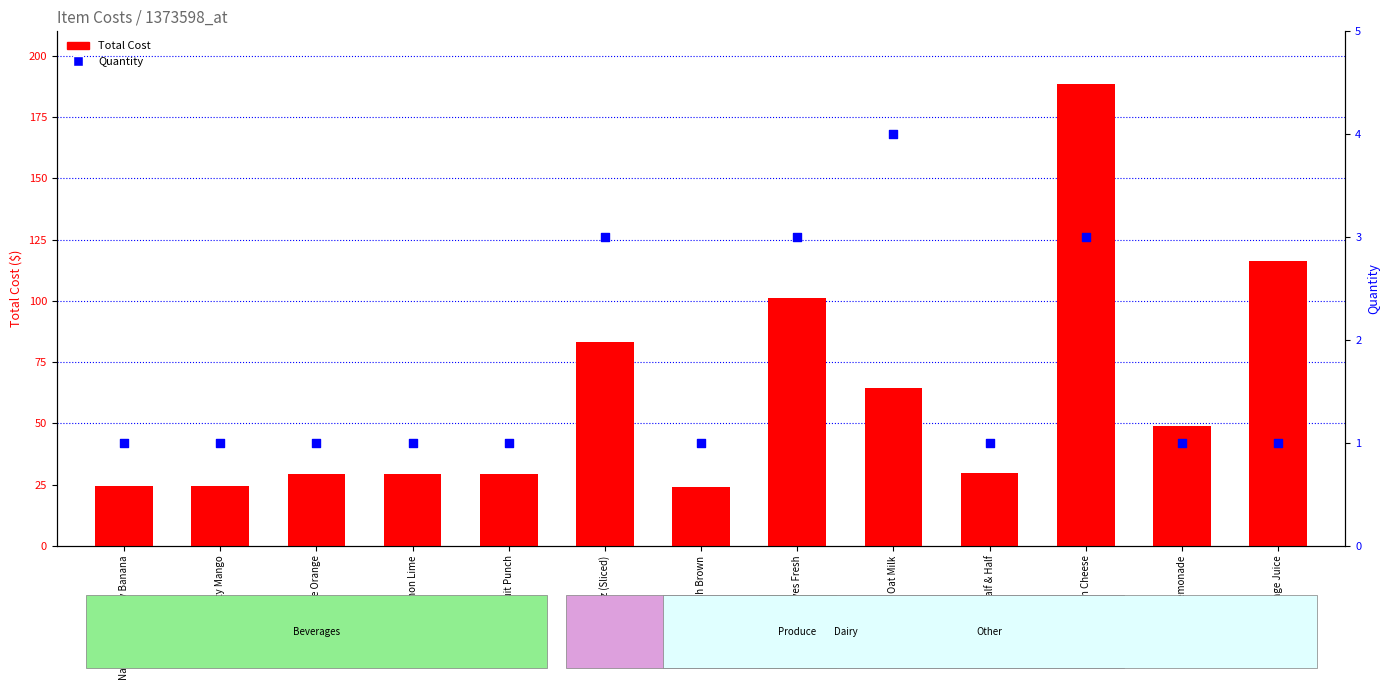

At which category is the sum across all series the highest?

Cream Cheese